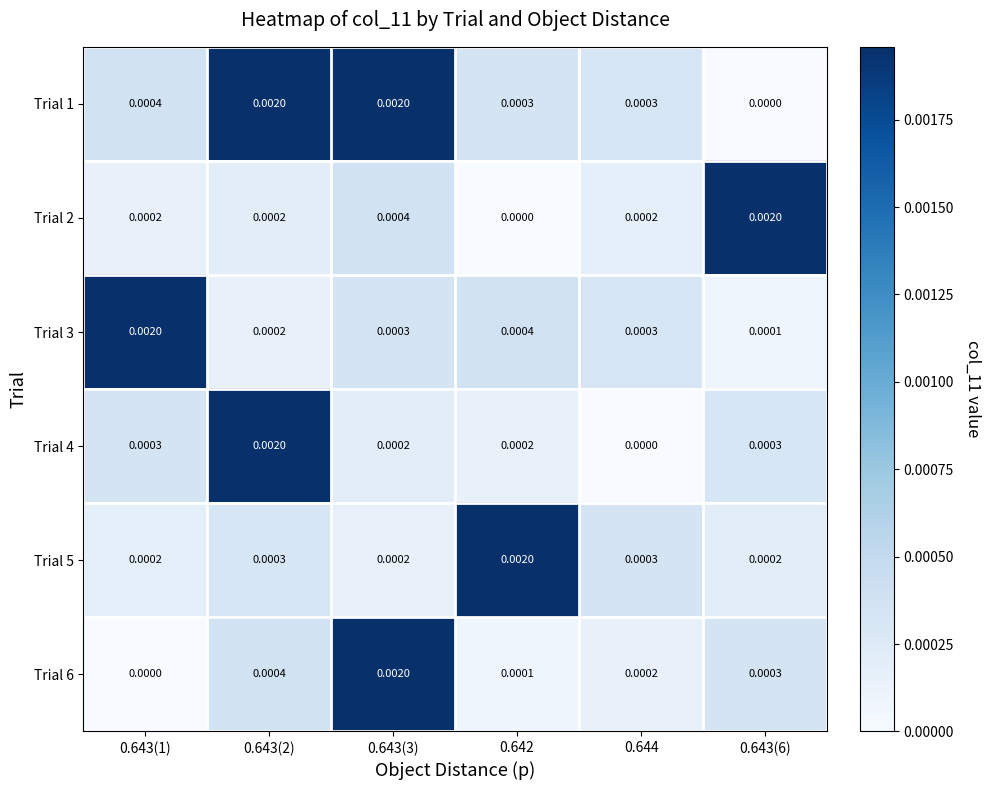

Count the number of categories in the chart.

6